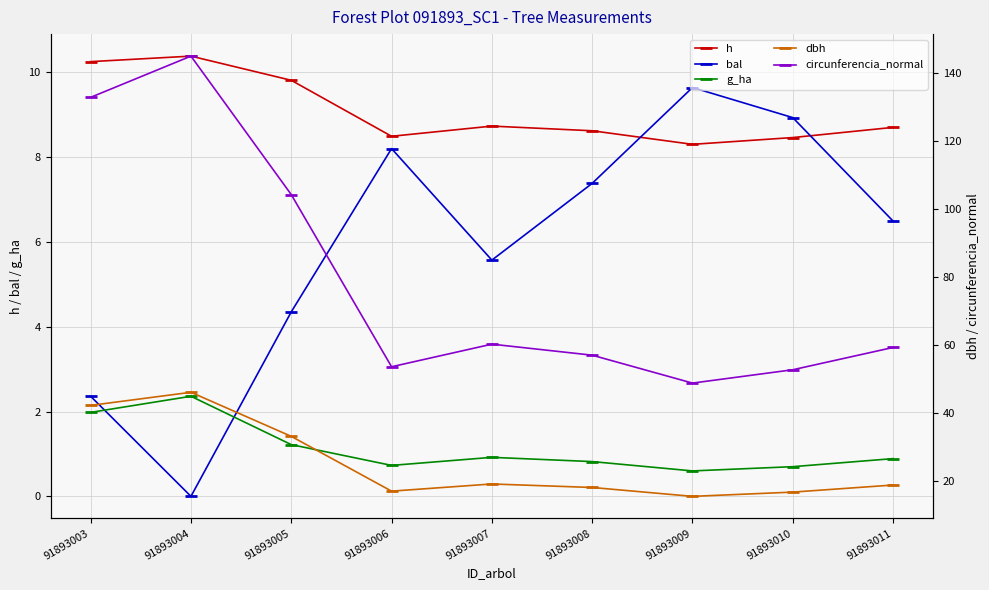

At 91893009, list the series in order from largest to smallest.

circunferencia_normal, dbh, bal, h, g_ha